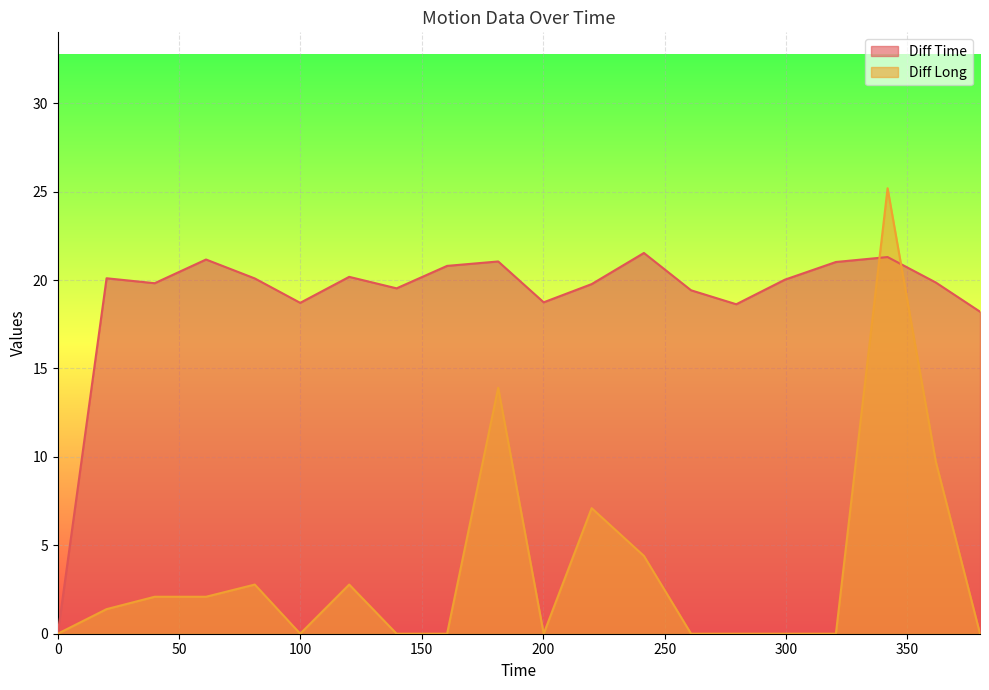

What position from the left is 20.1?

2